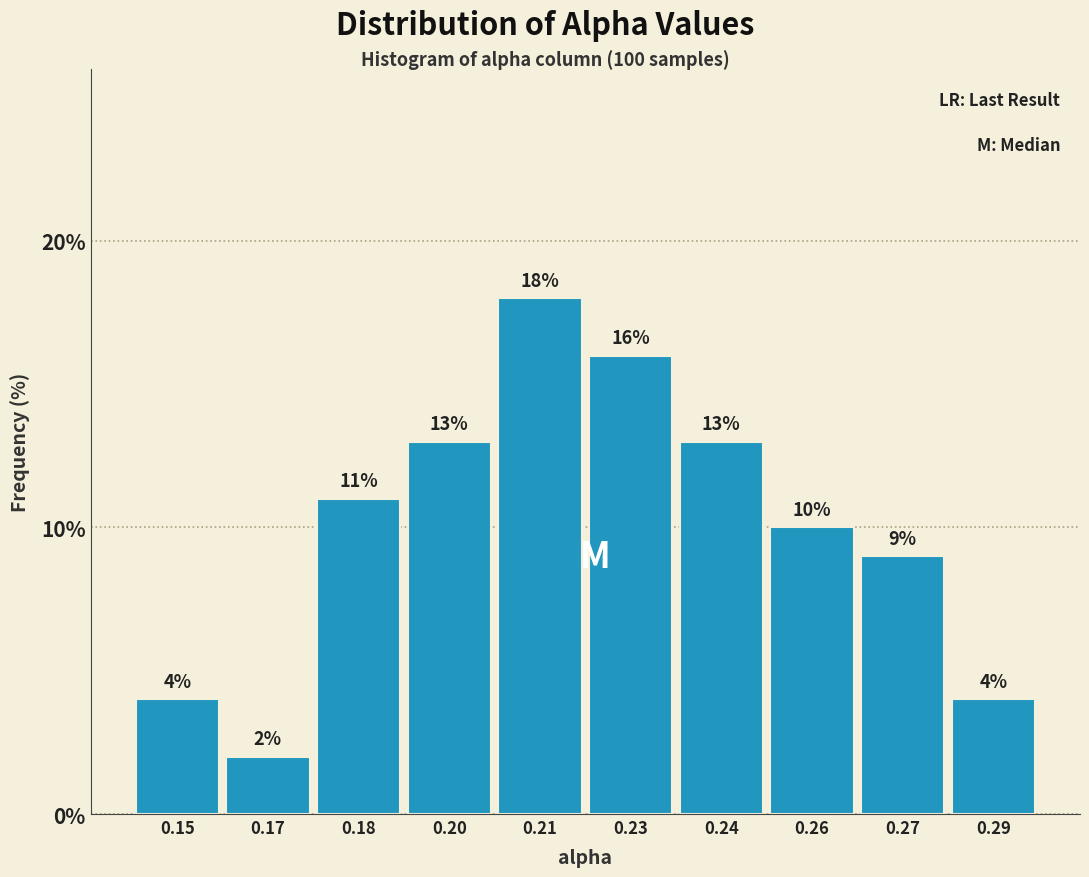

Reading left to right, list all the values displayed in this chart.

0.15=4	0.17=2	0.18=11	0.20=13	0.21=18	0.23=16	0.24=13	0.26=10	0.27=9	0.29=4